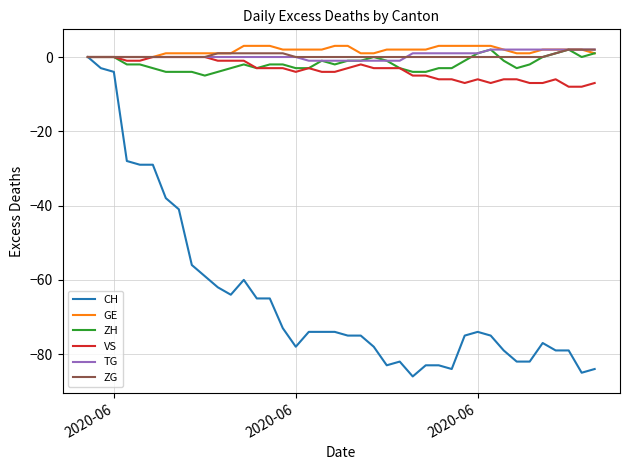

What is the greatest value displayed?

3